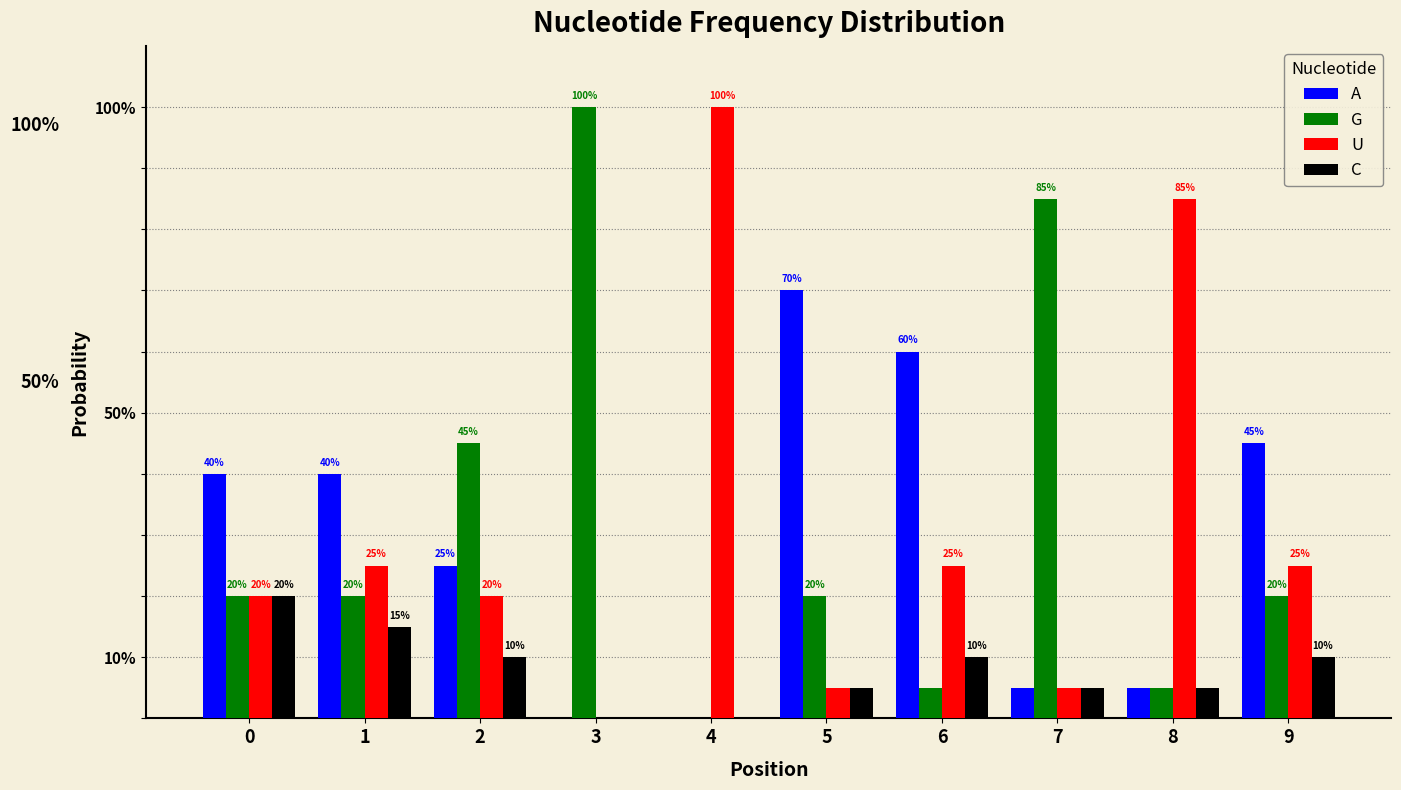

Between 0 and 4, which series saw the biggest shift?

U